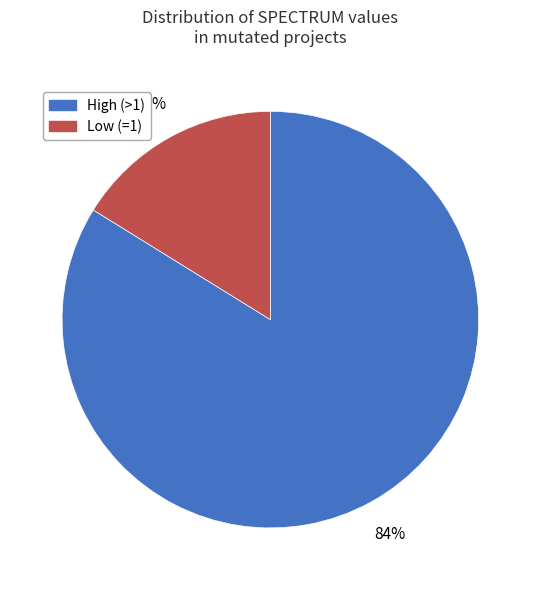

To the nearest percent, what is the average slice percentage?

50%